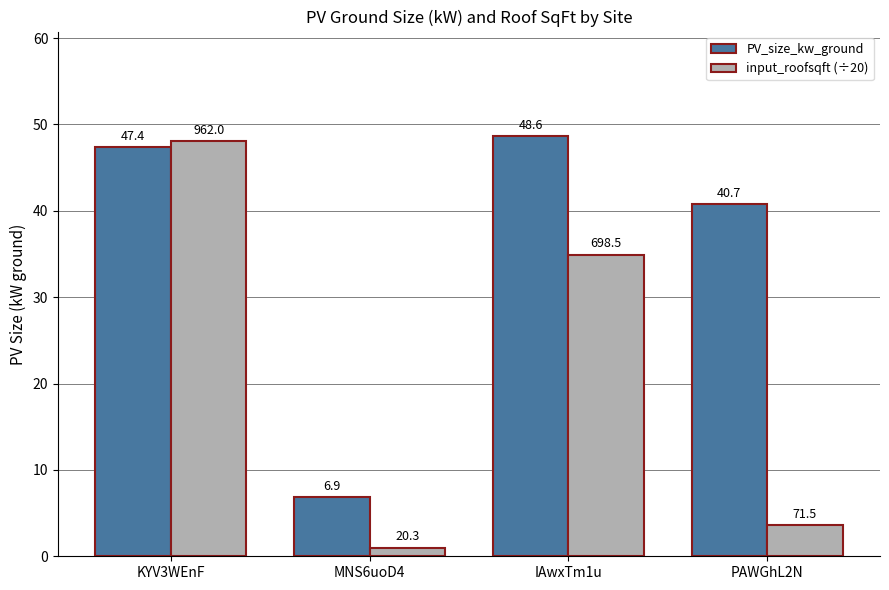

What is the sum of all input_roofsqft (÷20) values?

87.6